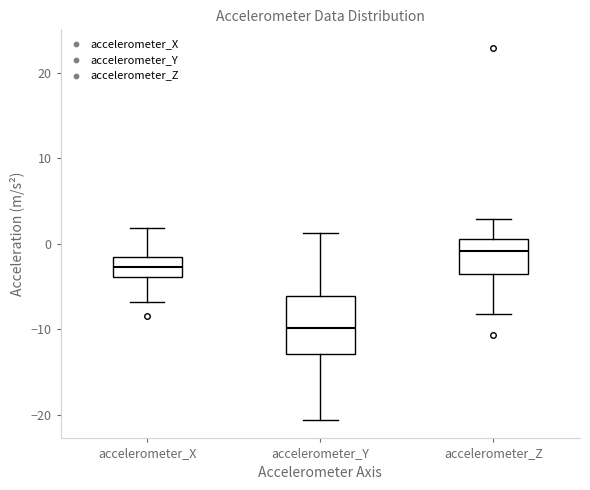

Which box's median line is the highest?

accelerometer_Z